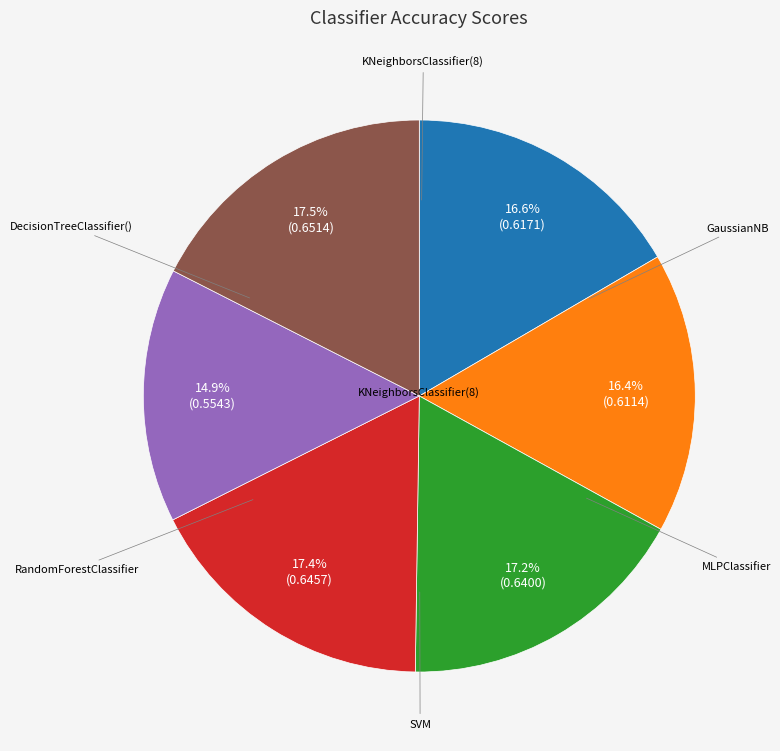

To the nearest percent, what is the average slice percentage?

17%